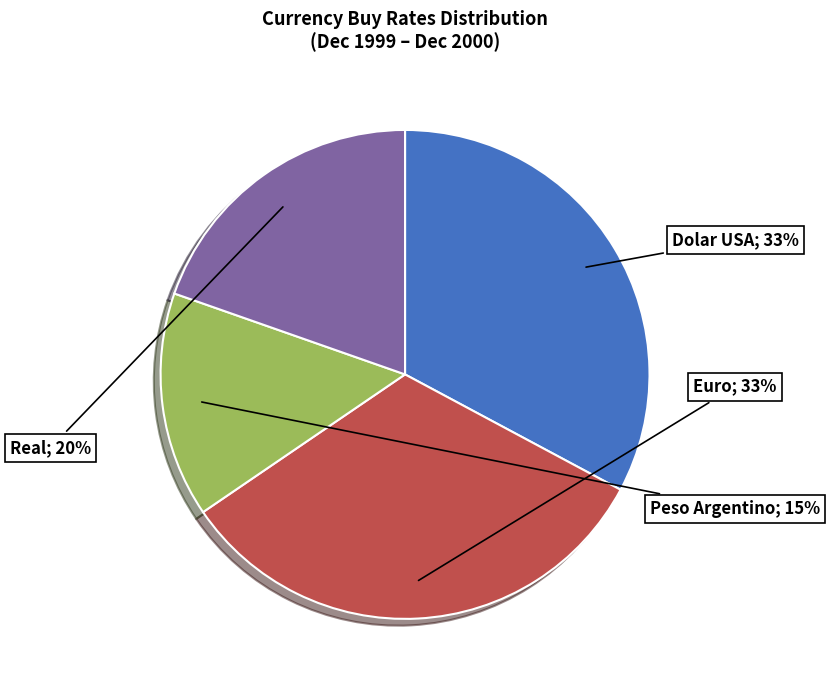

Does any single category account for the majority?

No